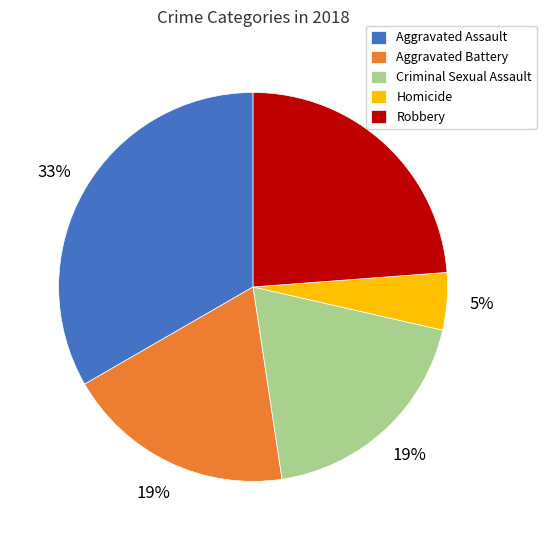

To the nearest percent, what portion does Criminal Sexual Assault represent?

19%